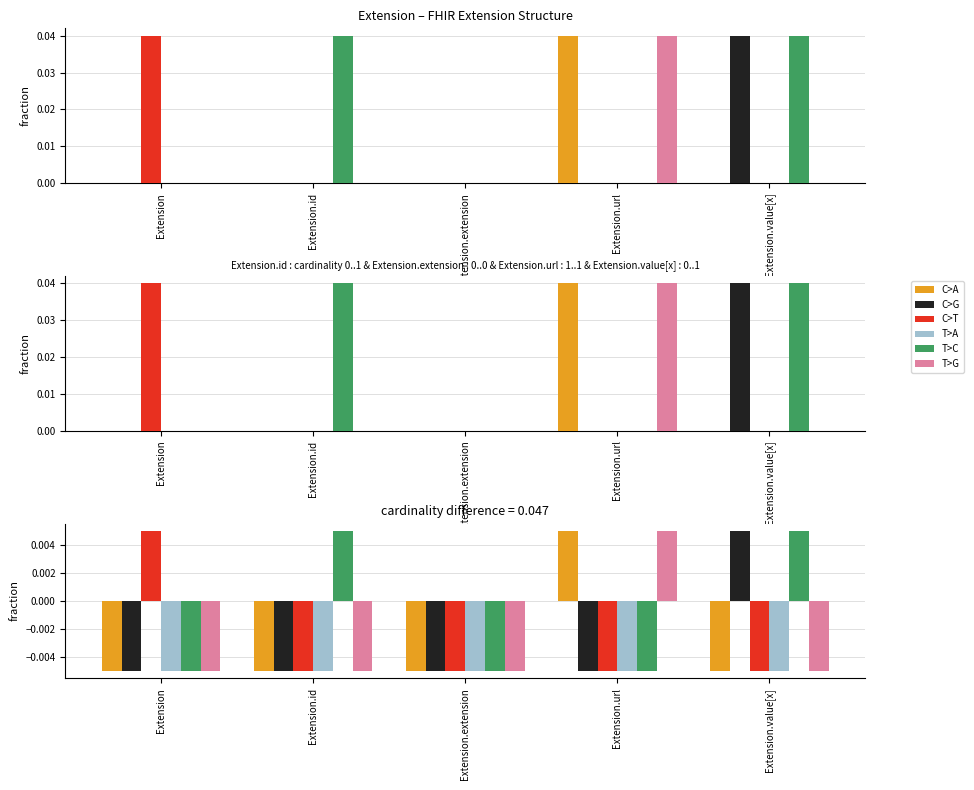

List the series in order of their peak value, highest first.

C>A, C>G, C>T, T>C, T>G, T>A